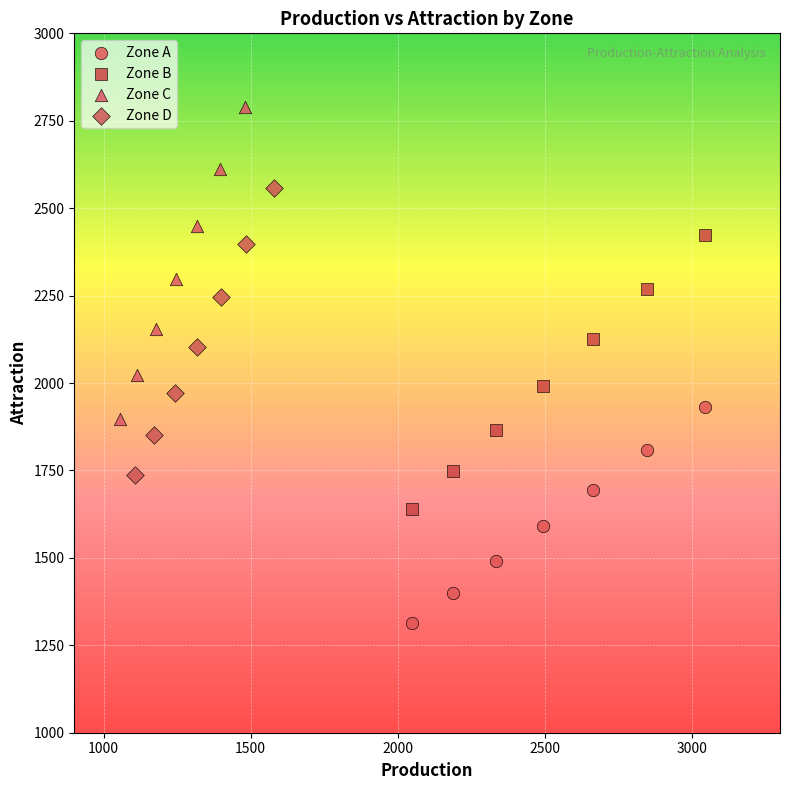

What are all the series names shown in the legend?

Zone A, Zone B, Zone C, Zone D